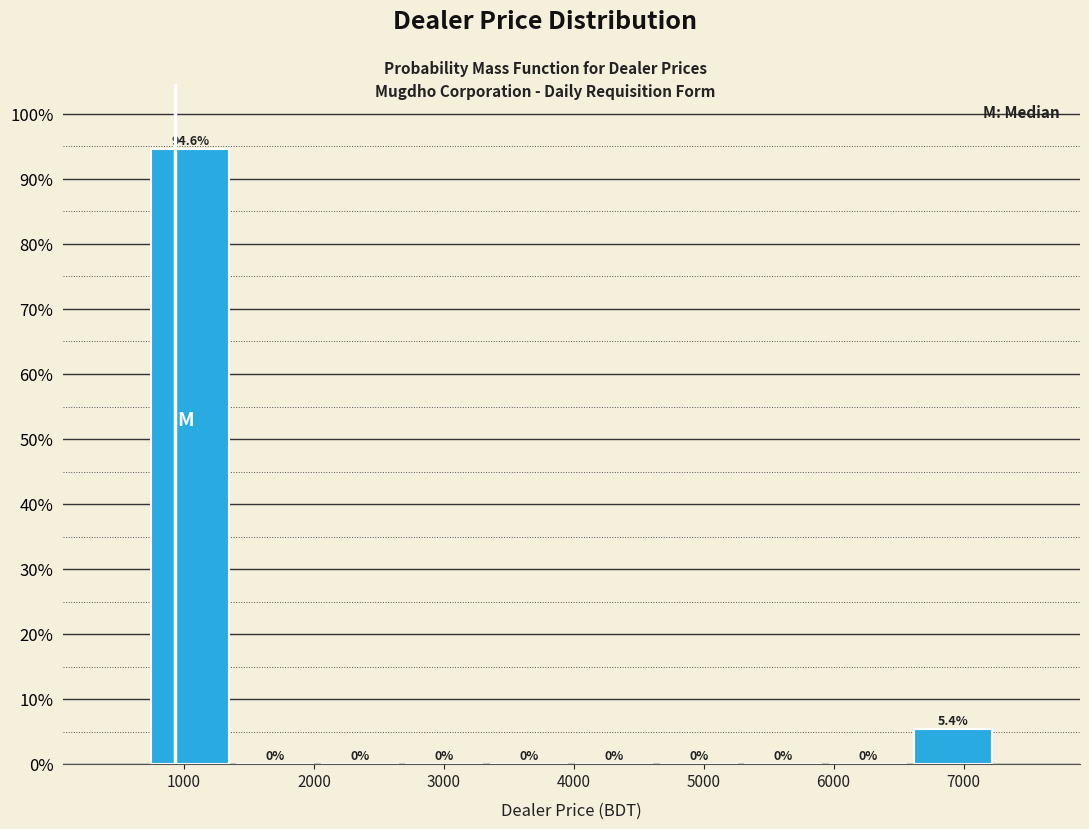

Over which range of the x-axis is the bar tallest?

700 to 1400